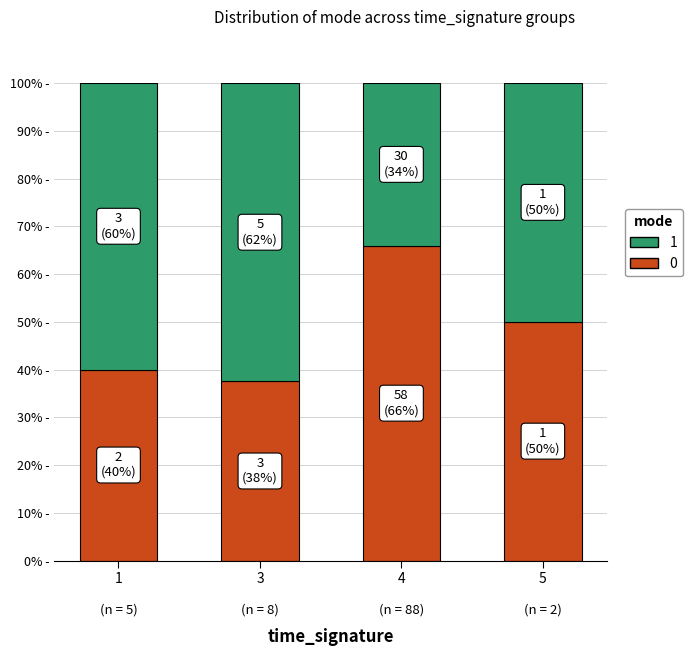

Are the bars horizontal?

No